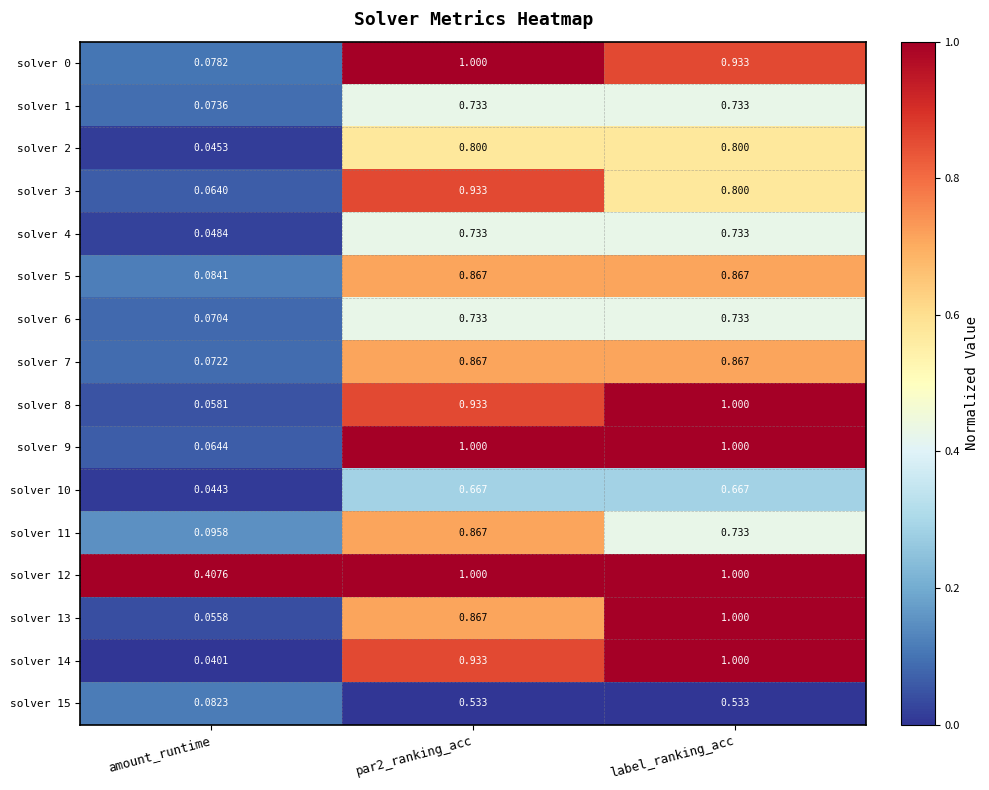

At how many categories does at least one series exceed 0?

3